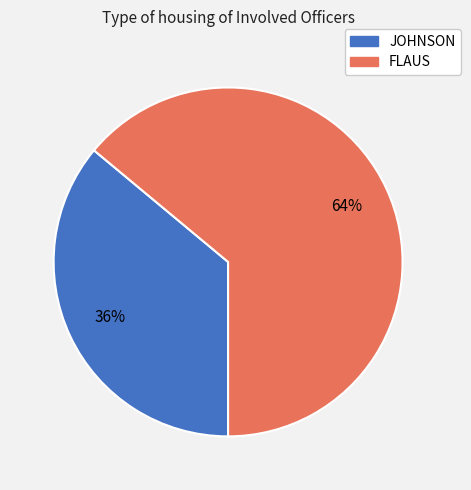

What percentage is the FLAUS slice, to the nearest percent?

64%